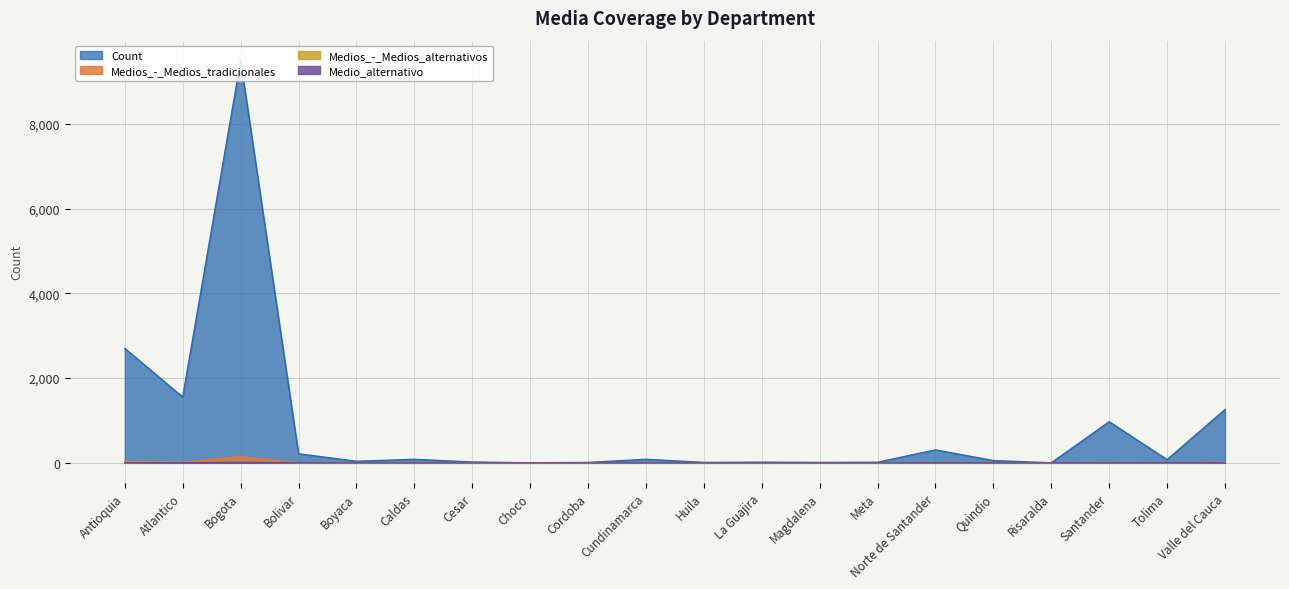

How many lines are shown in the chart?

4